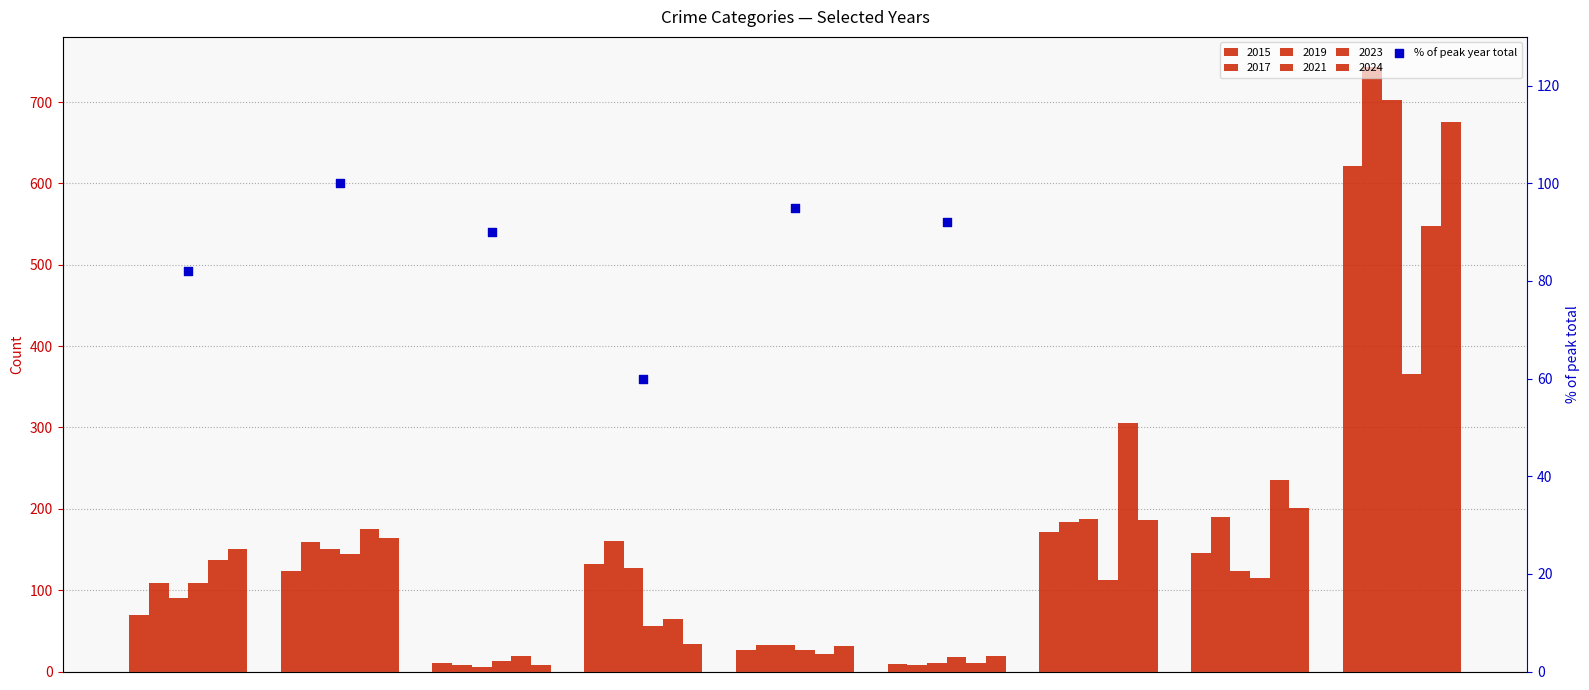

What is the ratio of the value at 2 to the value at 1?

0.9